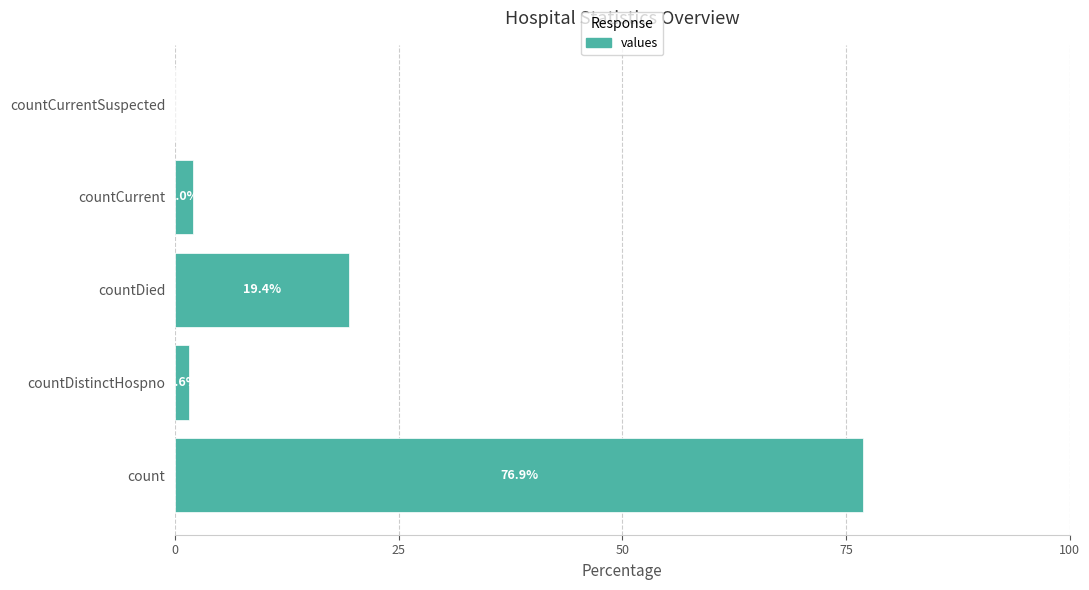

Which has a higher value, countCurrentSuspected or countCurrent?

countCurrent